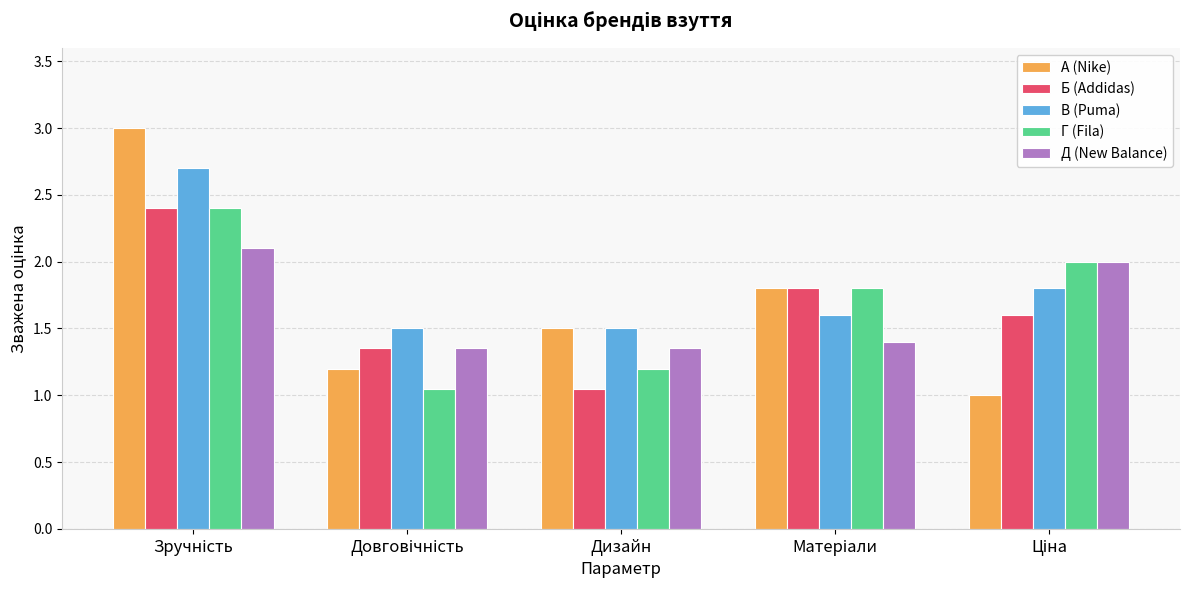

What is the difference between the maximum and minimum values in the В (Puma) series?

1.2